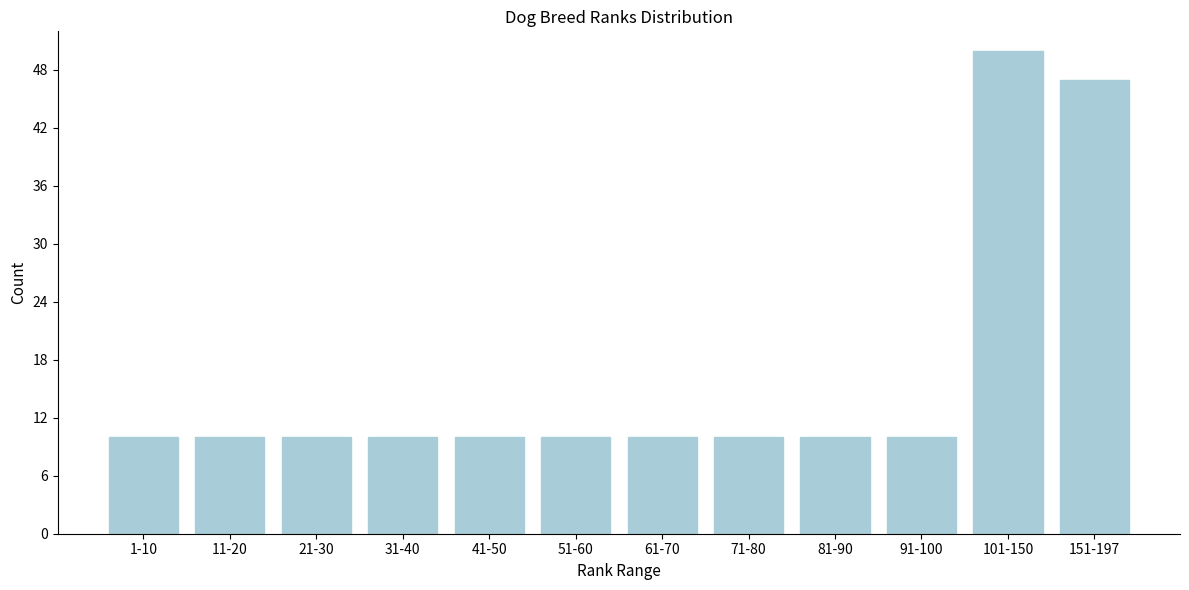

Reading right to left, transcribe all the data shown in this chart.

47	50	10	10	10	10	10	10	10	10	10	10